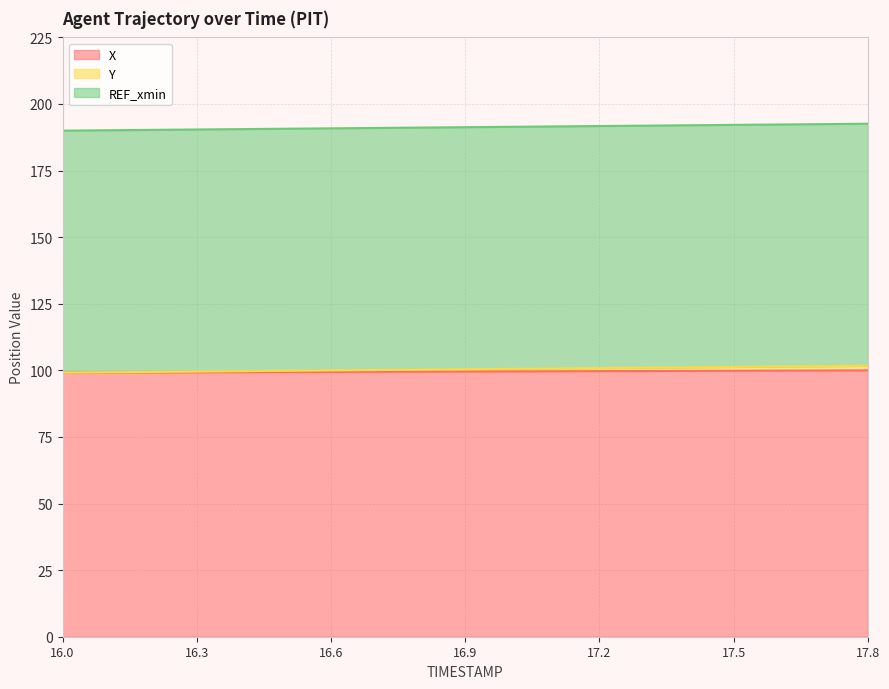

What is the highest value of the X series?

100.0